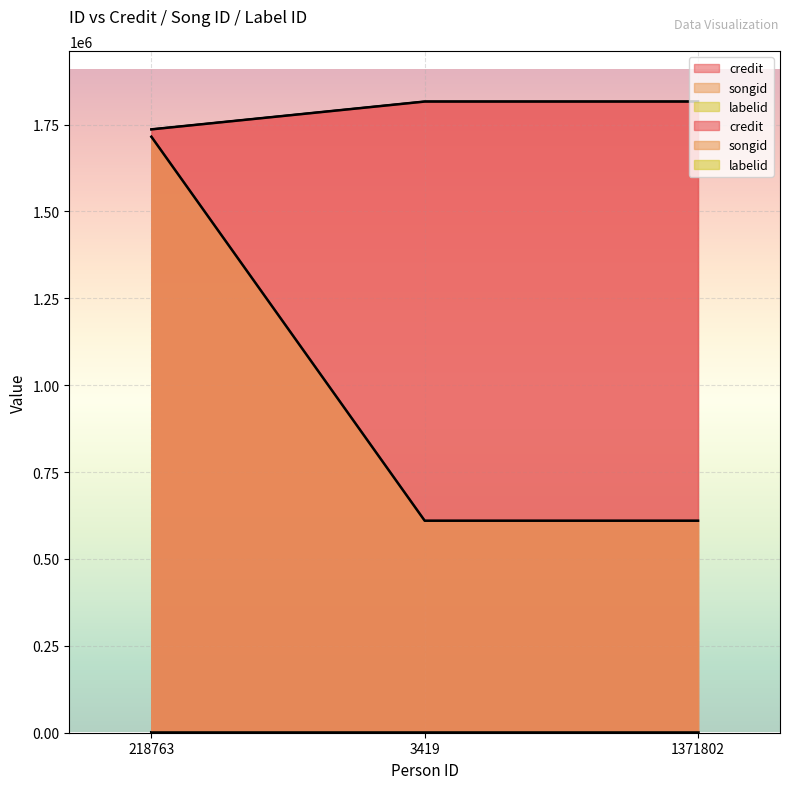

Which label corresponds to the smallest value in the chart?

3419